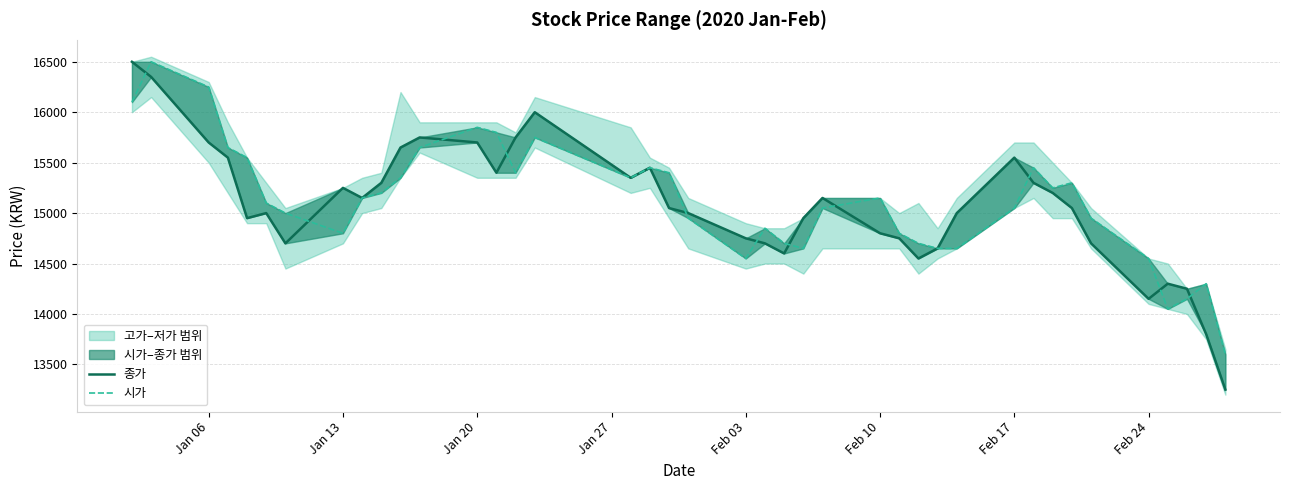

What is the value of the 종가 point at the 16th from the left?

16000